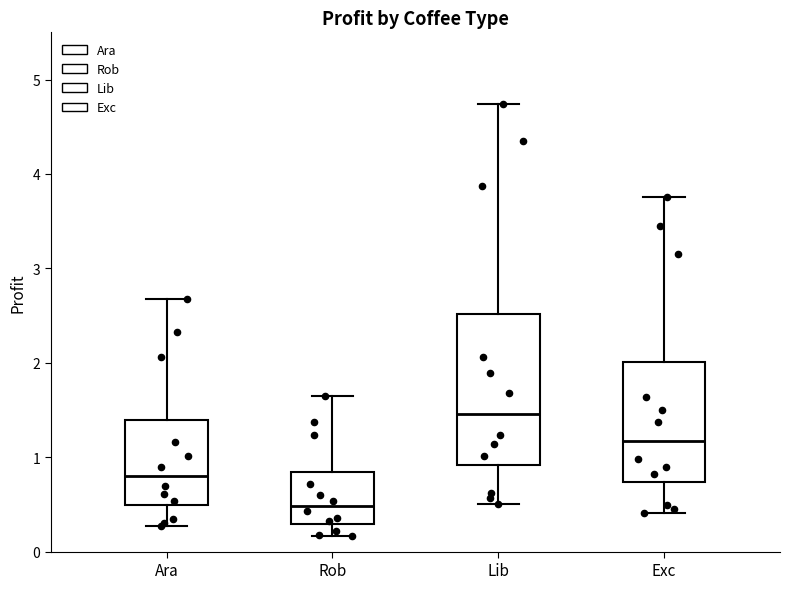

Reading left to right, read every box against the y-axis: the position of its median line, the range the box covers, and the ends of its whiskers. The values are not printed on the chart, so give them approximately, as read against the axis.

Ara: median 0.8, box 0.5 to 1.4, whiskers 0.3 to 2.7
Rob: median 0.5, box 0.3 to 0.8, whiskers 0.2 to 1.6
Lib: median 1.5, box 0.9 to 2.5, whiskers 0.5 to 4.7
Exc: median 1.2, box 0.7 to 2.0, whiskers 0.4 to 3.8